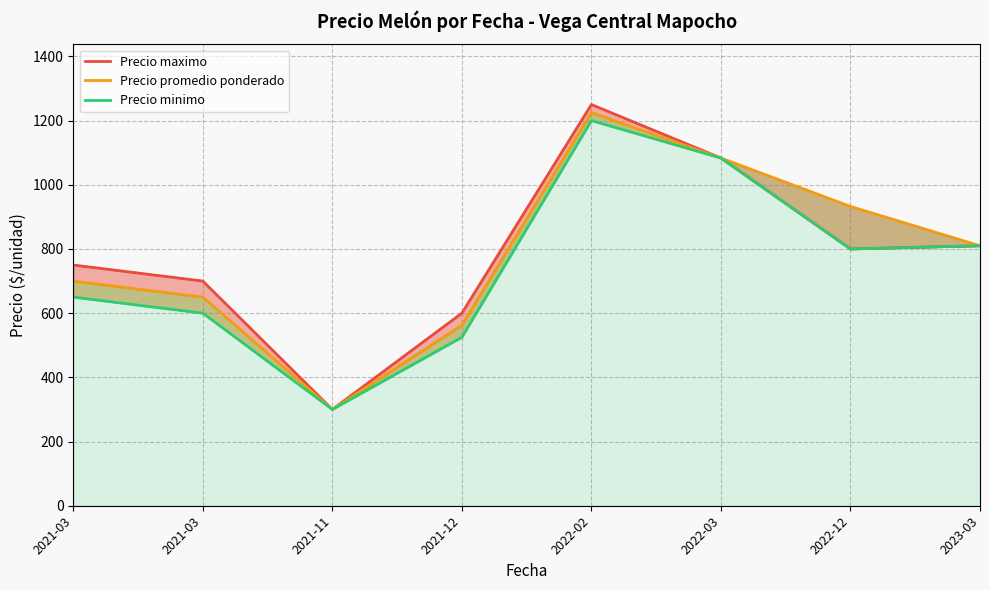

Is it true that Precio minimo equals 538.3 at 2022-12?

False